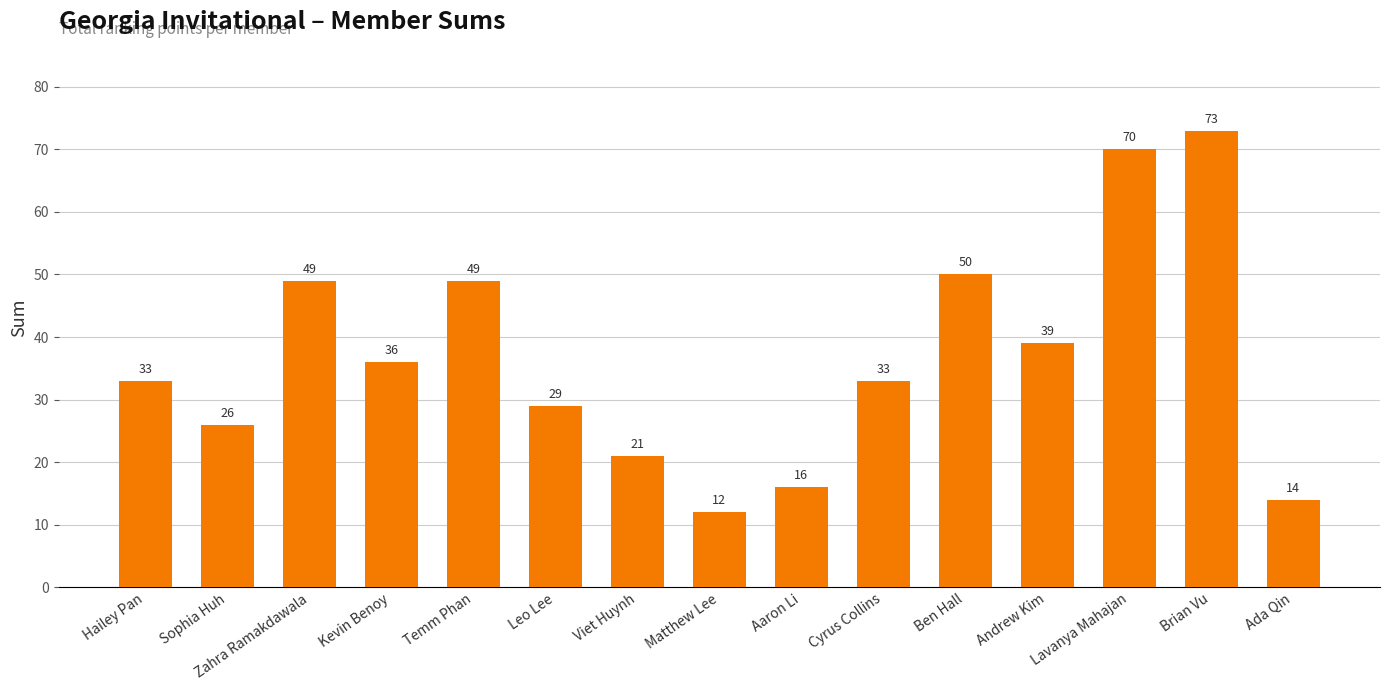

True or false: the data shows 21 at Viet Huynh.

True